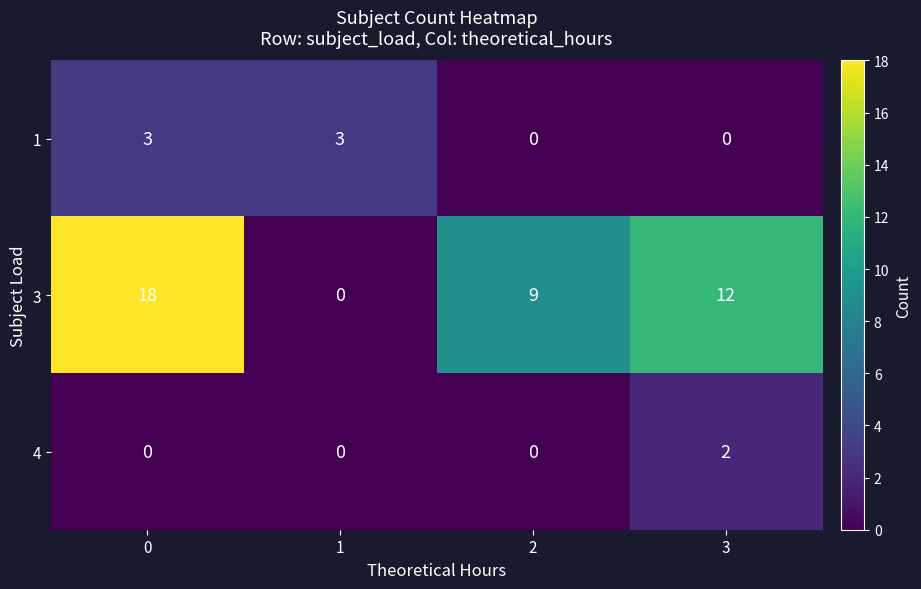

Is it true that 3 equals -7 at 1?

False